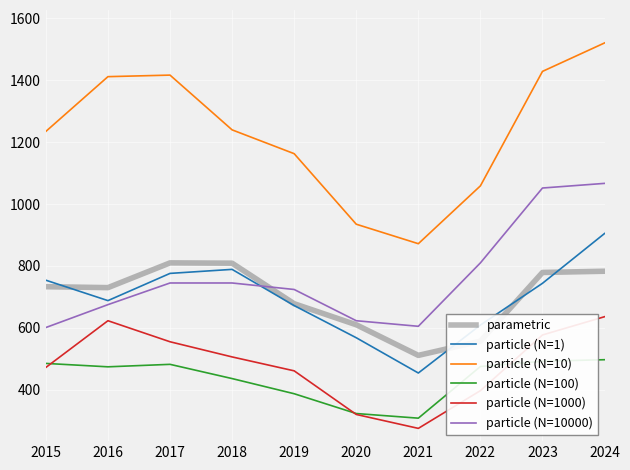

True or false: parametric and particle (N=100) intersect in this chart.

False